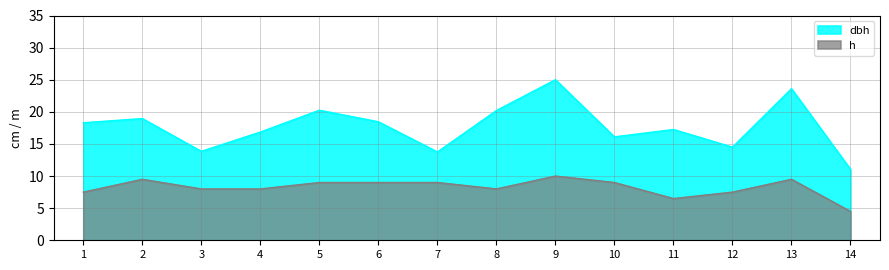

True or false: dbh and h intersect in this chart.

False